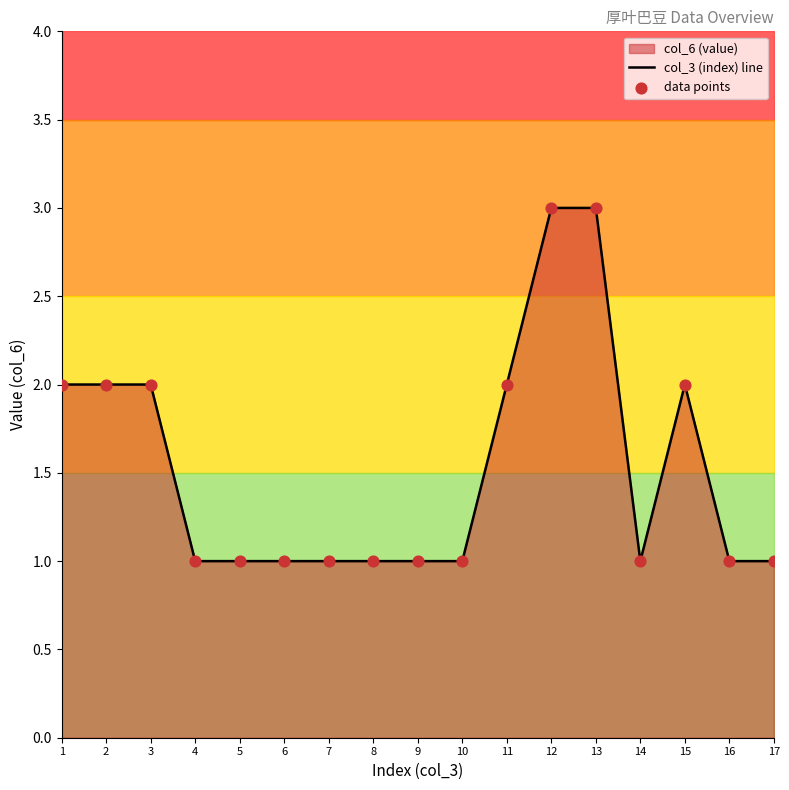

What are all the series names shown in the legend?

col_3 (index) line, data points